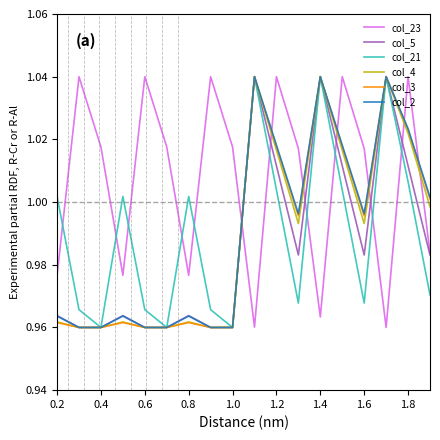

Is this an area chart (filled region under the line)?

No